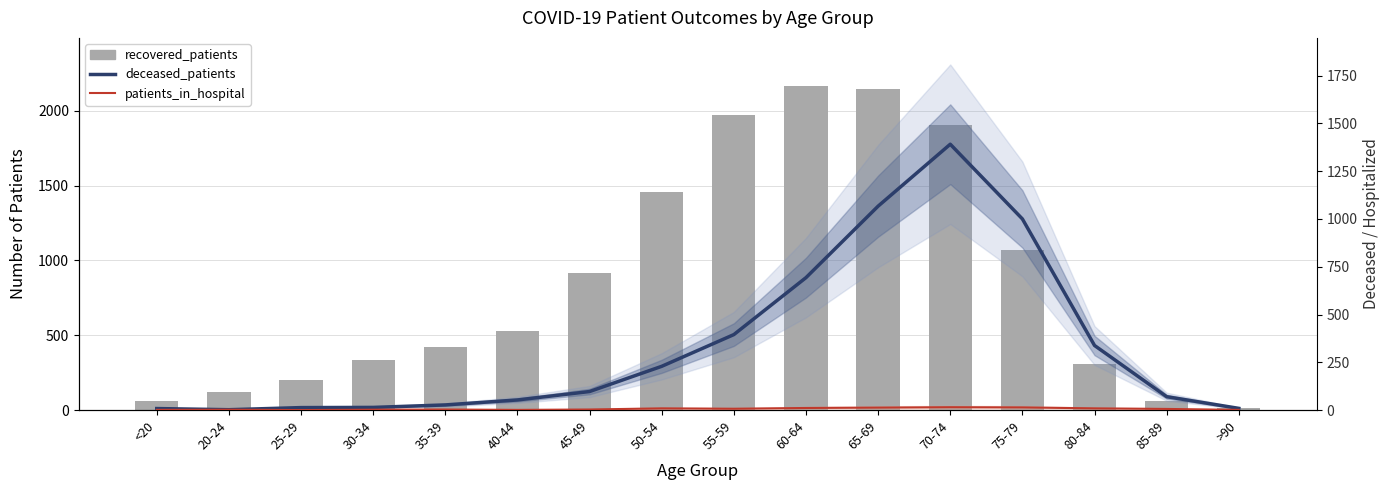

What is the maximum value for recovered_patients?

2162